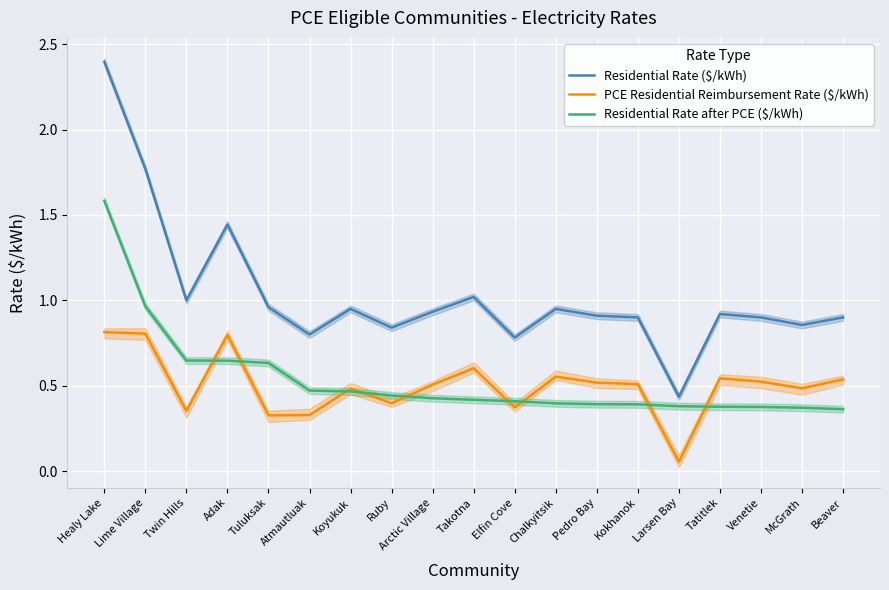

What position from the left is Tuluksak?

5